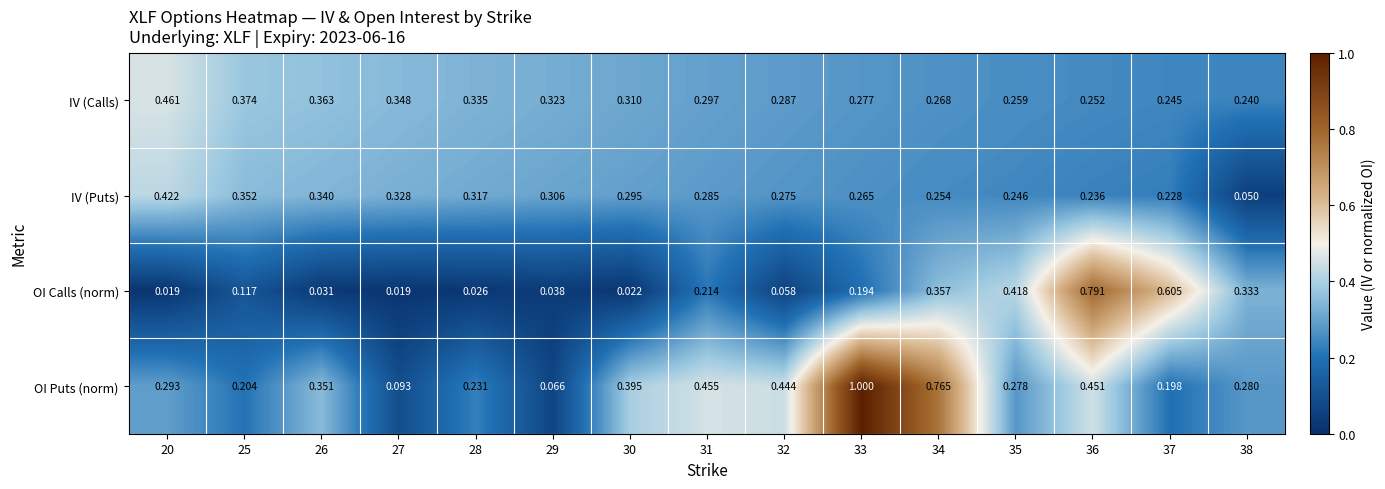

Which series has the largest range (max minus min)?

OI Puts (norm)